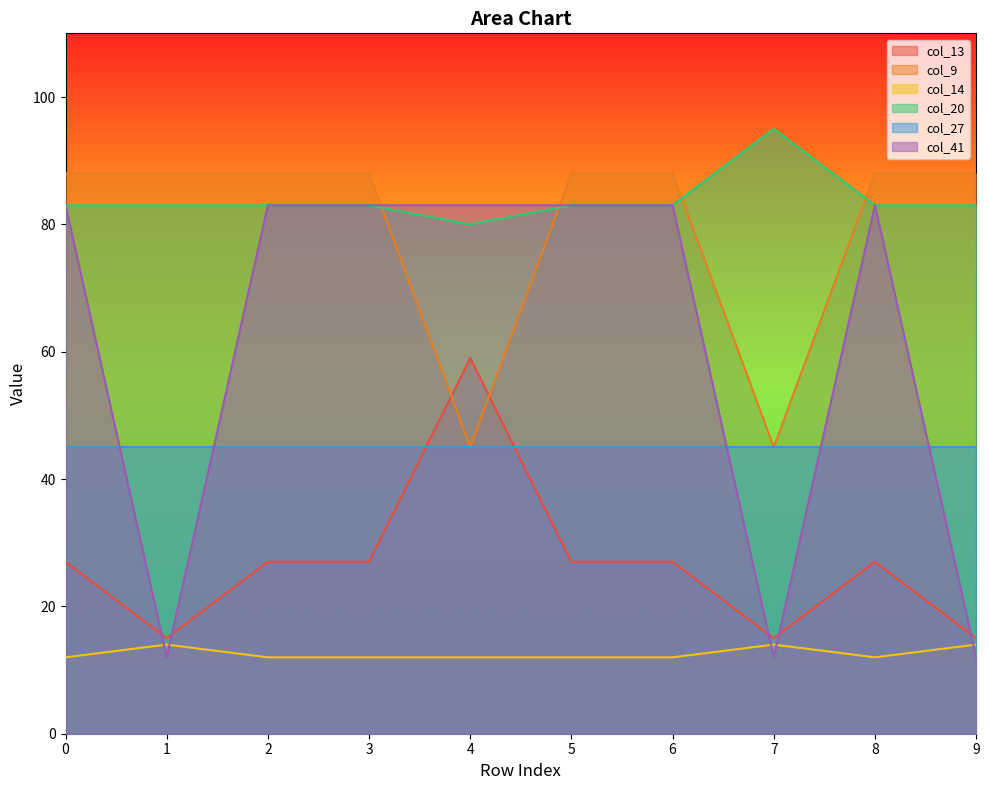

What value does the col_41 series have at 4, to the nearest 5?

85